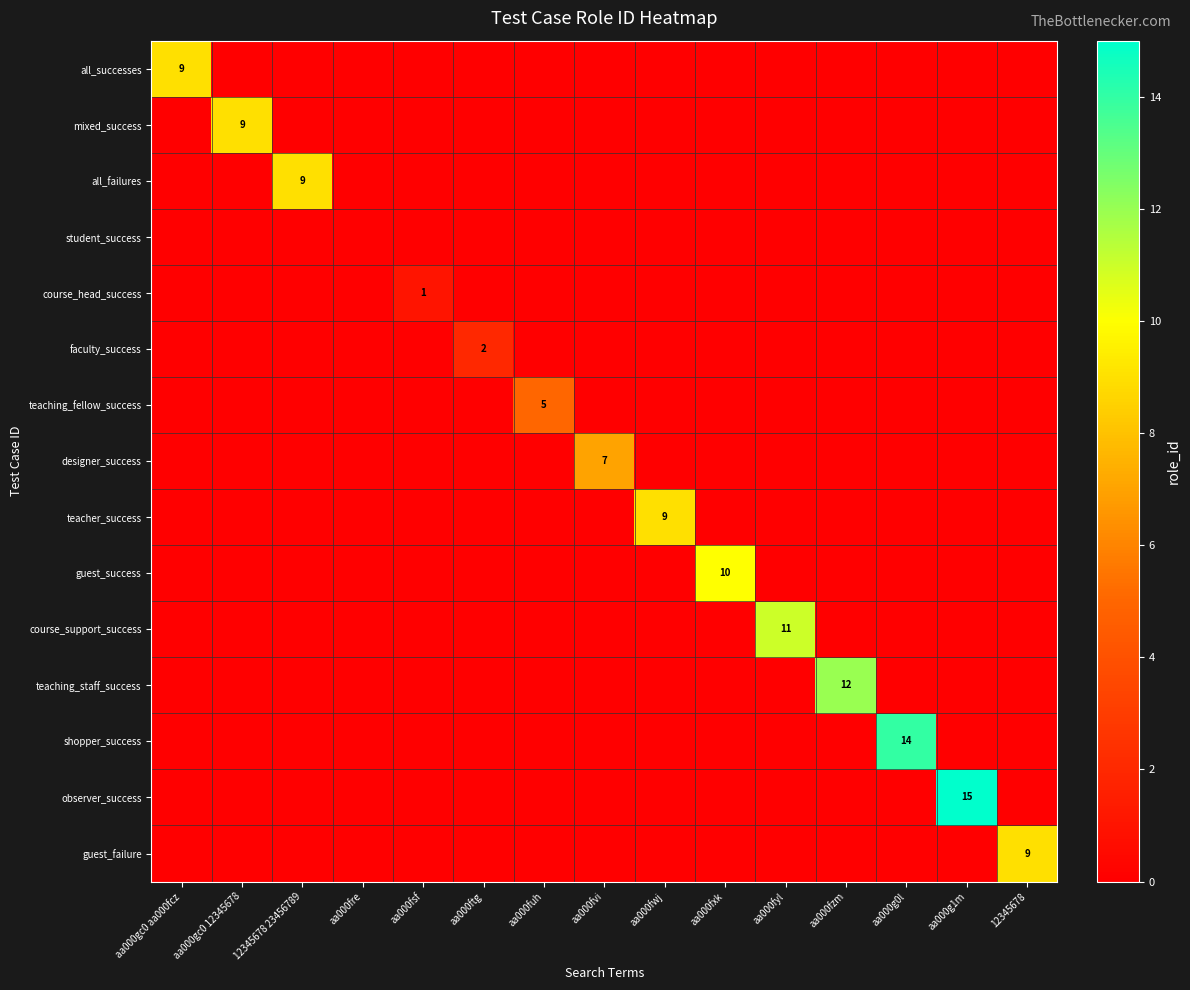

The value of shopper_success at aa000g0l is 14. True or false?

True